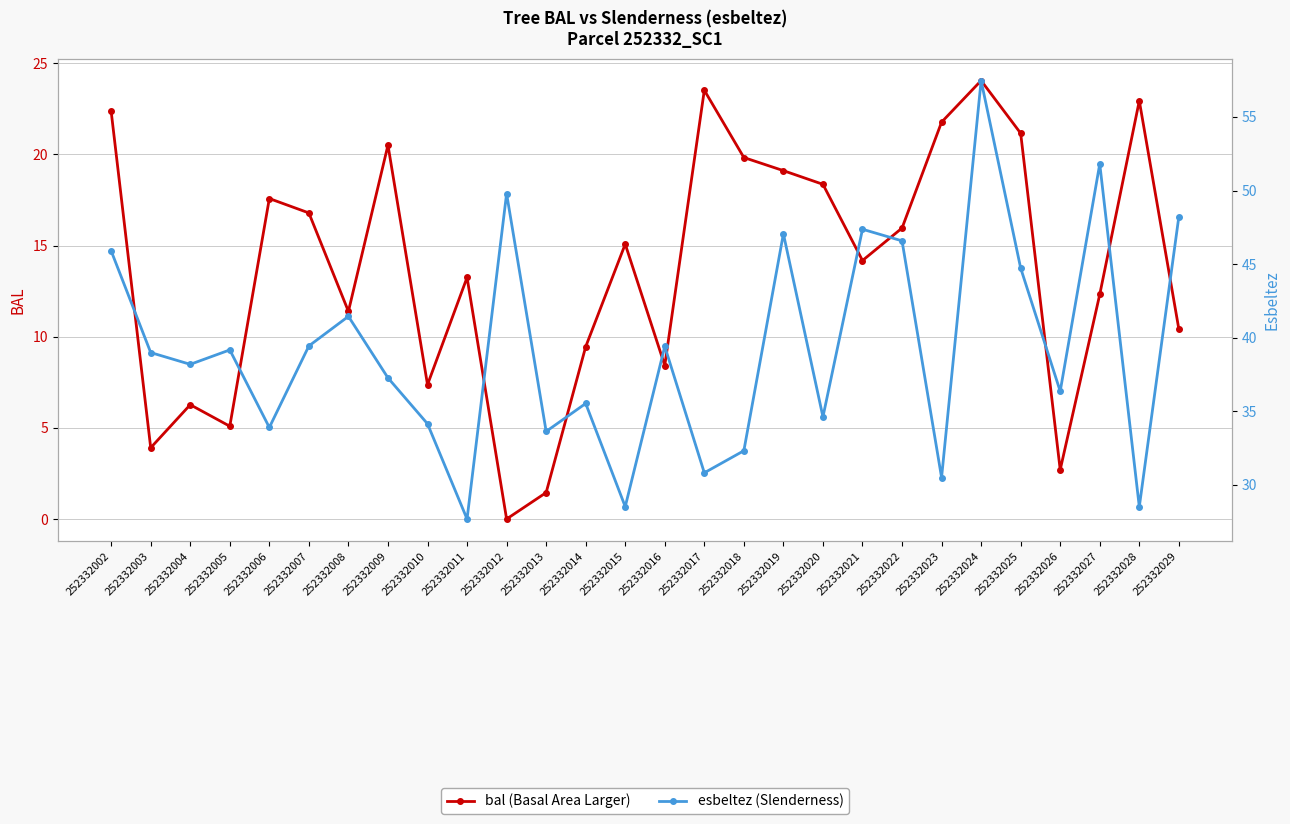

Reading right to left, extract all data points from this chart.

bal (Basal Area Larger): 252332029=10.4	252332028=22.9	252332027=12.3	252332026=2.7	252332025=21.2	252332024=24.1	252332023=21.8	252332022=16.0	252332021=14.2	252332020=18.4	252332019=19.1	252332018=19.8	252332017=23.5	252332016=8.4	252332015=15.1	252332014=9.4	252332013=1.4	252332012=0.0	252332011=13.2	252332010=7.4	252332009=20.5	252332008=11.4	252332007=16.8	252332006=17.6	252332005=5.1	252332004=6.3	252332003=3.9	252332002=22.4
esbeltez (Slenderness): 252332029=48.2	252332028=28.5	252332027=51.8	252332026=36.4	252332025=44.7	252332024=57.5	252332023=30.5	252332022=46.6	252332021=47.4	252332020=34.6	252332019=47.1	252332018=32.3	252332017=30.8	252332016=39.4	252332015=28.5	252332014=35.5	252332013=33.6	252332012=49.8	252332011=27.7	252332010=34.1	252332009=37.3	252332008=41.5	252332007=39.4	252332006=33.9	252332005=39.2	252332004=38.2	252332003=39.0	252332002=45.9